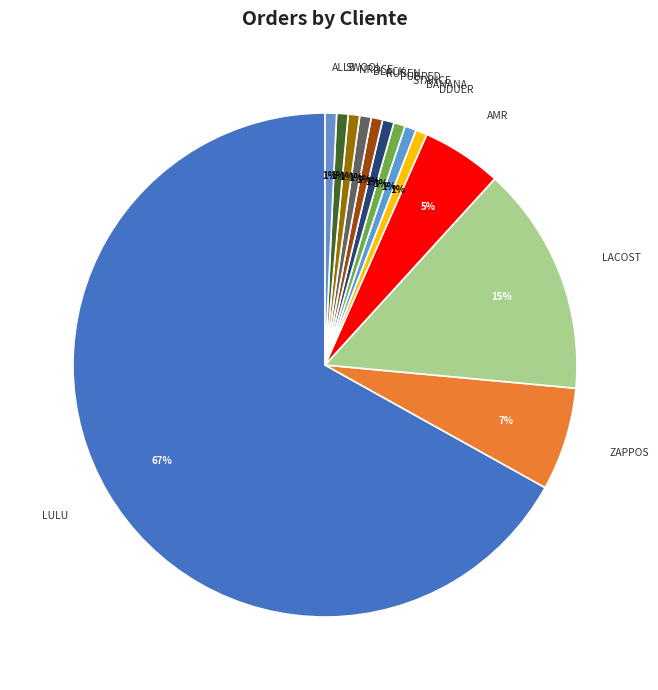

Does SWOOL account for over 50% of the chart?

No